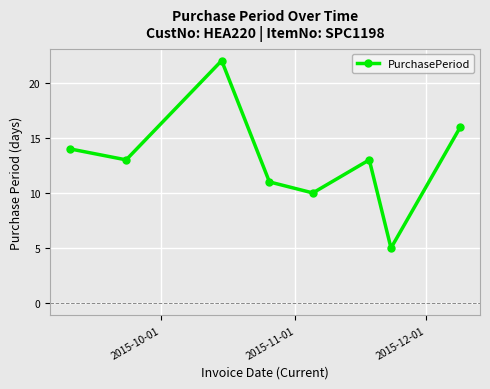

What is the value of the 2nd point from the left?

13